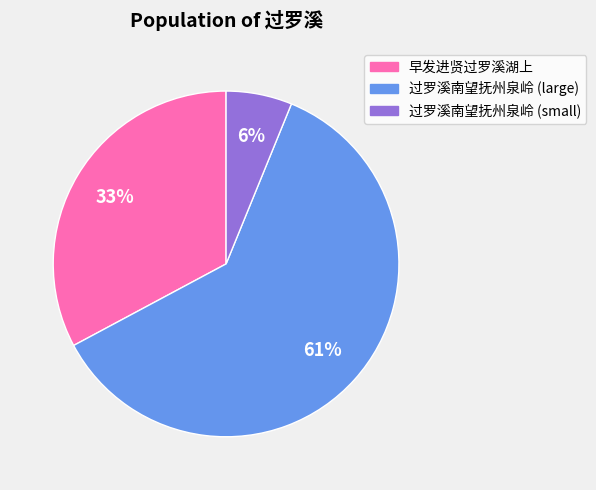

Is there any slice that represents more than half of the pie?

Yes